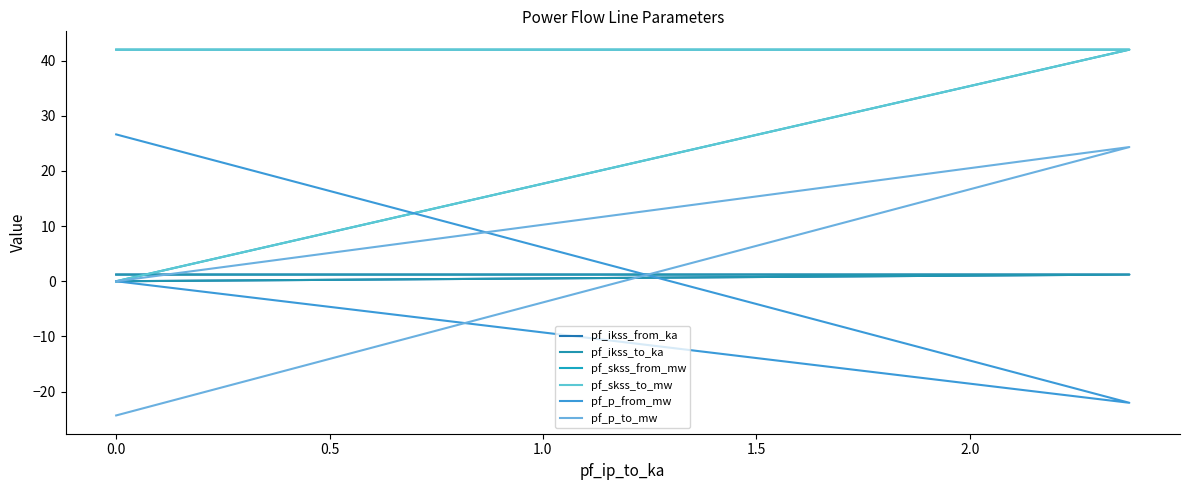

What is the sum of all pf_ikss_to_ka values?

2.4